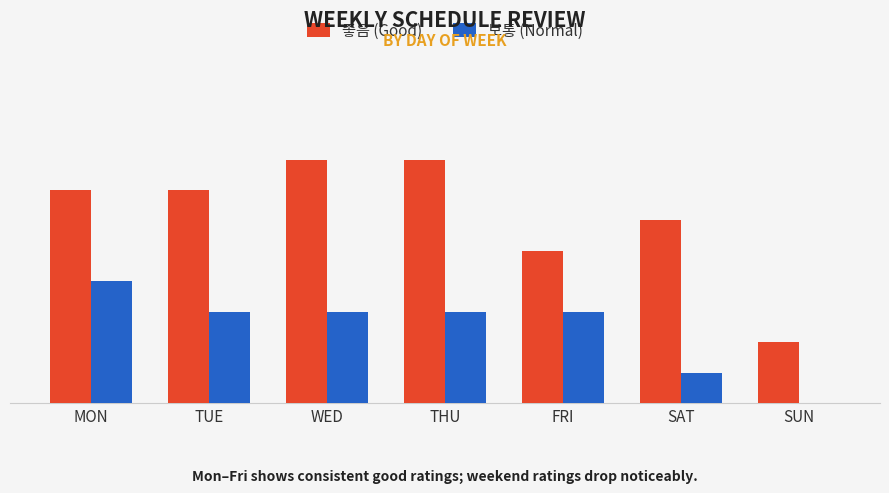

What are all the series names shown in the legend?

좋음 (Good), 보통 (Normal)